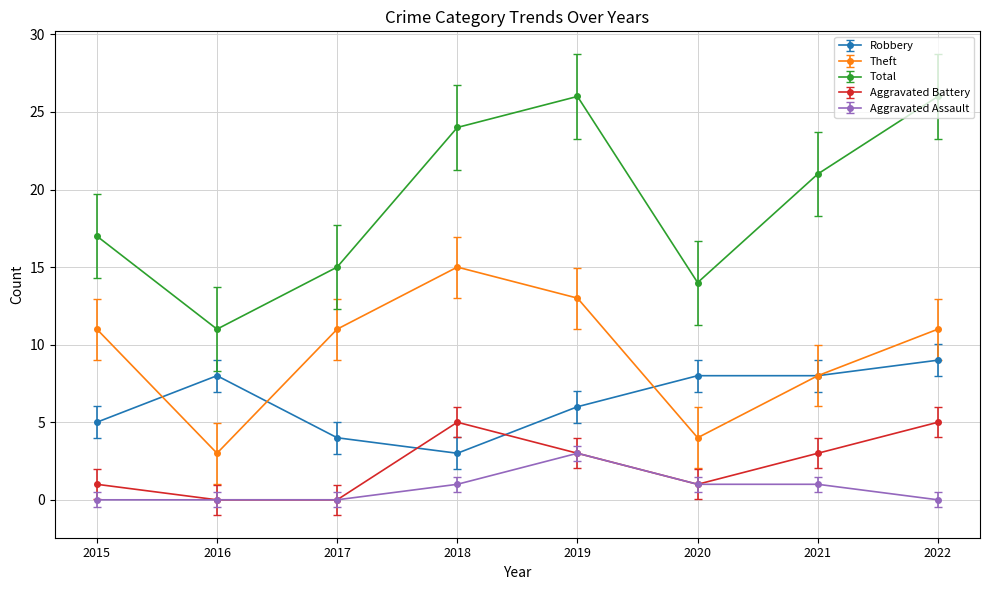

How many series are shown in this chart?

5